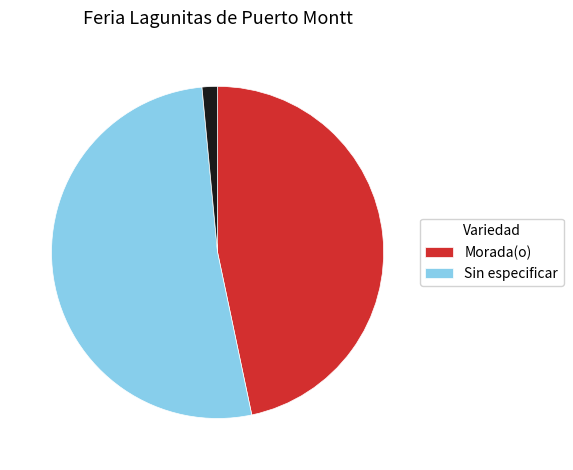

Does any single category account for the majority?

Yes